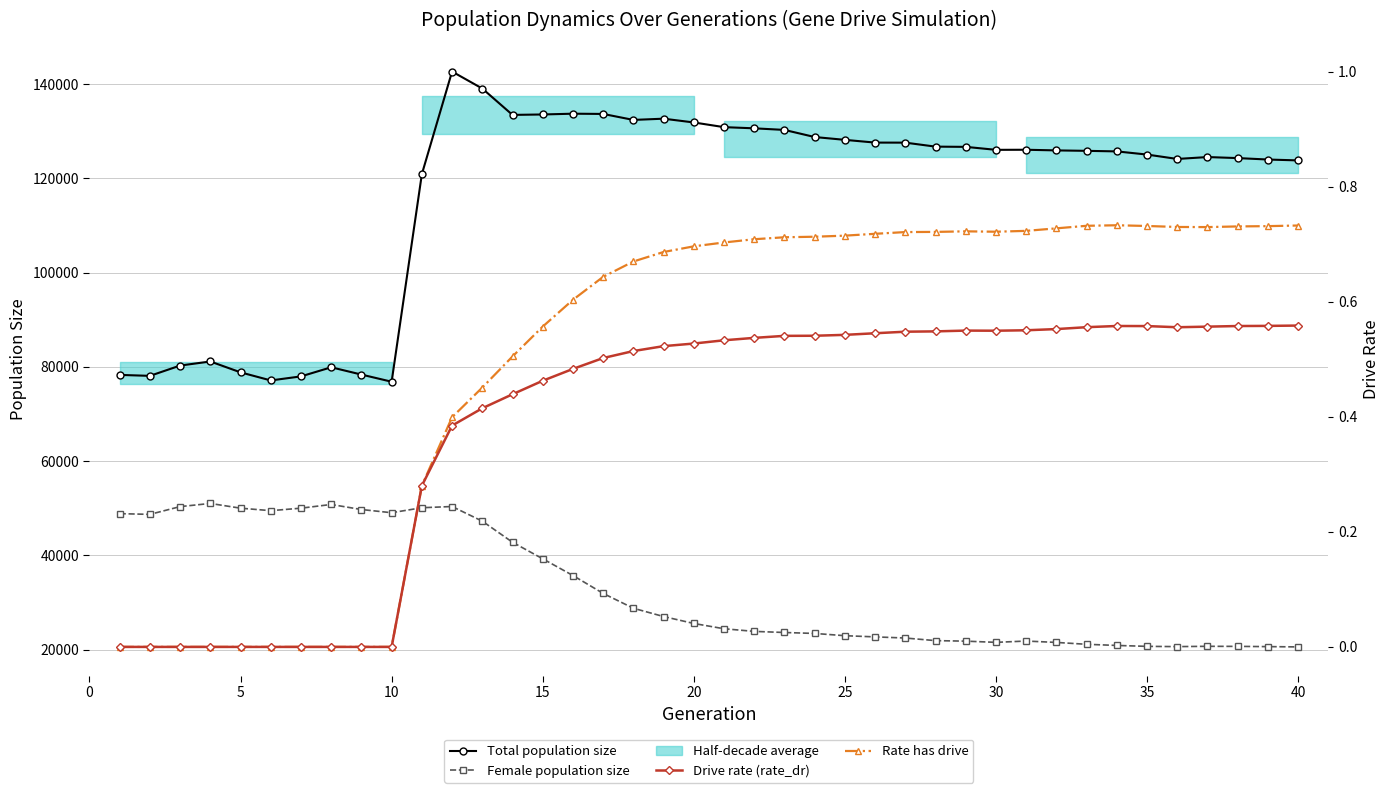

What is the difference between the second highest and minimum values in the Drive rate (rate_dr) series?

0.6